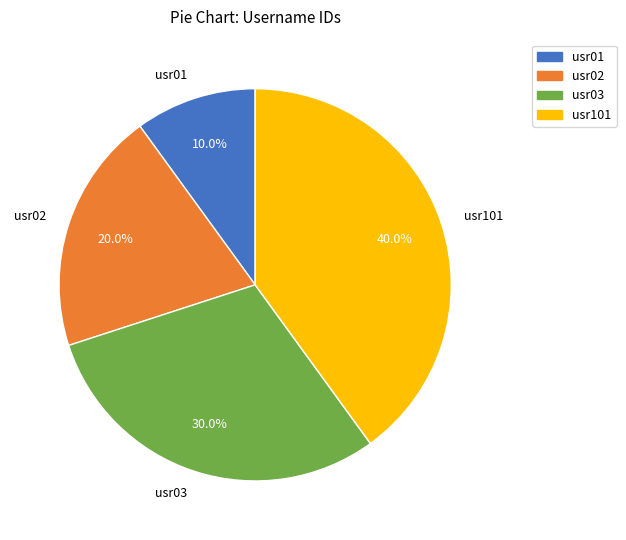

Which slice is the largest?

usr101